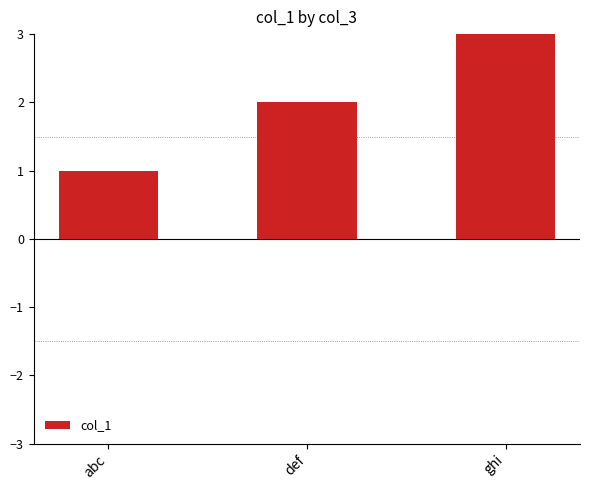

At which category does the chart reach its peak across all series?

ghi